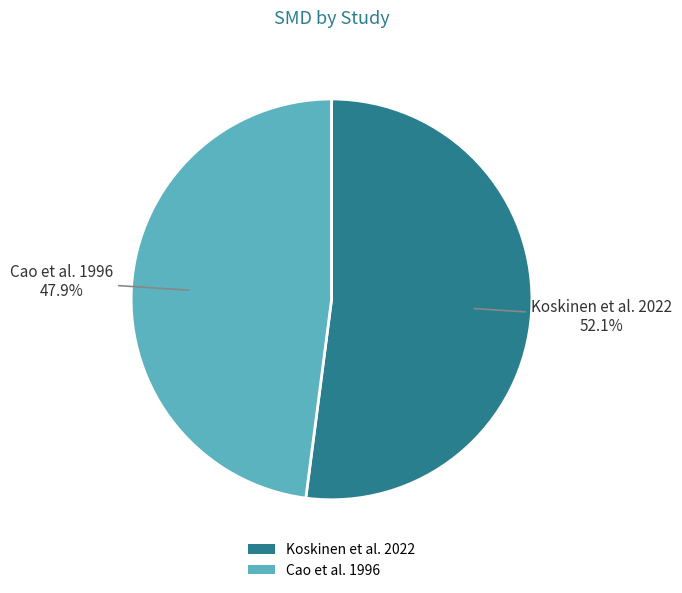

To the nearest percent, what is the combined percentage of Cao et al. 1996 and Koskinen et al. 2022?

100%